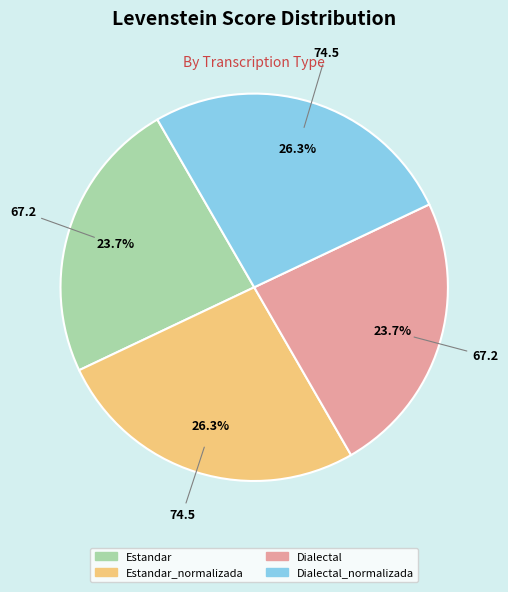

Does Dialectal represent more than half of the total?

No